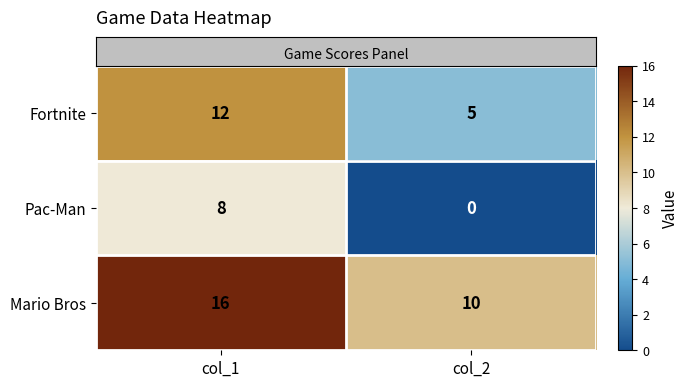

Rank the series at col_2 from lowest to highest value.

Pac-Man, Fortnite, Mario Bros